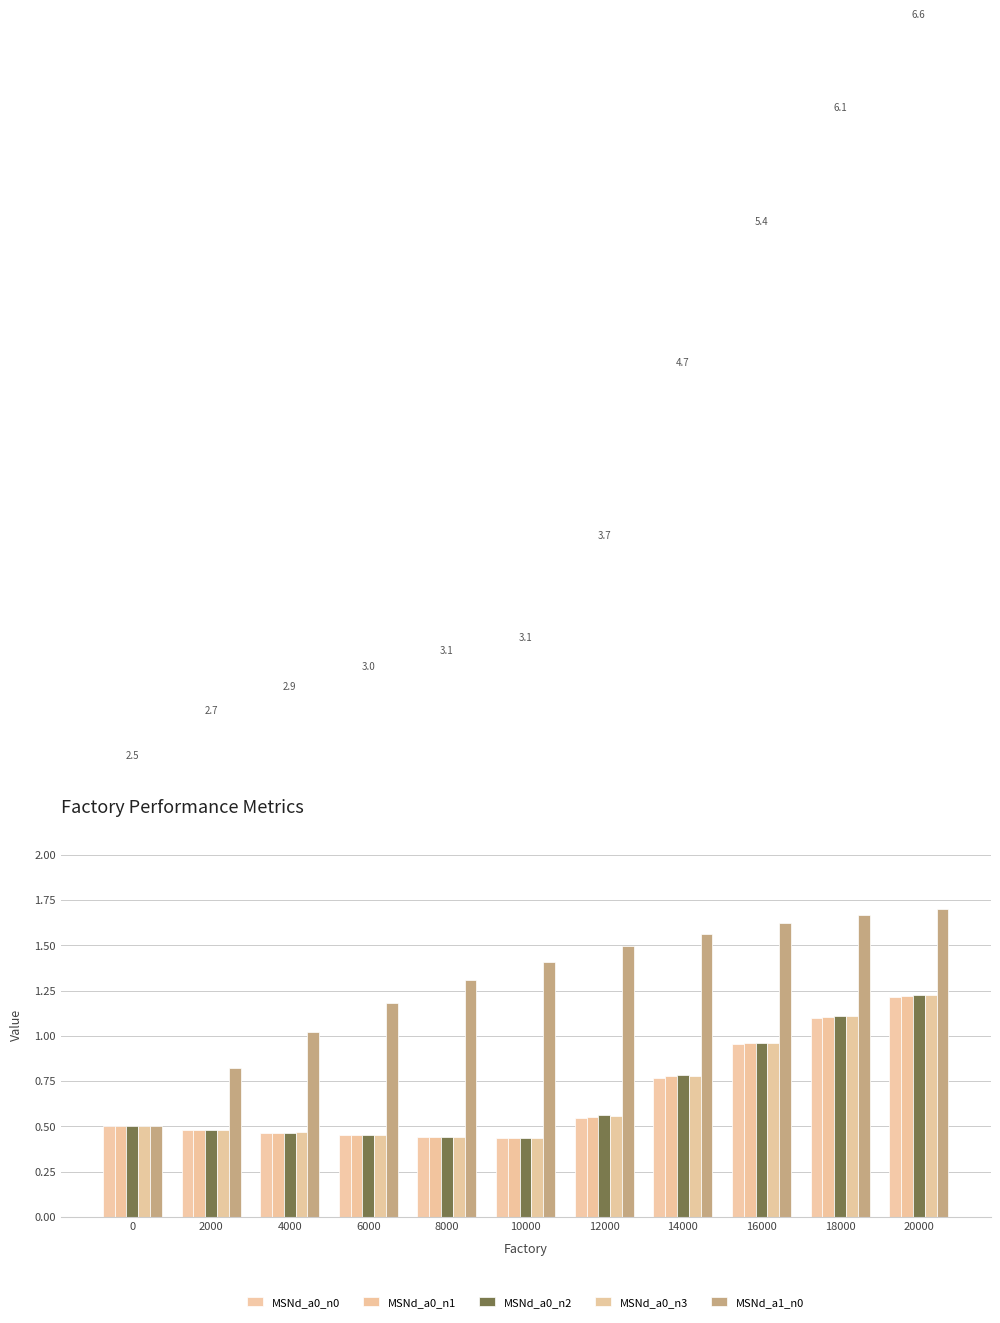

At 18000, list the series in order from largest to smallest.

MSNd_a1_n0, MSNd_a0_n2, MSNd_a0_n3, MSNd_a0_n1, MSNd_a0_n0